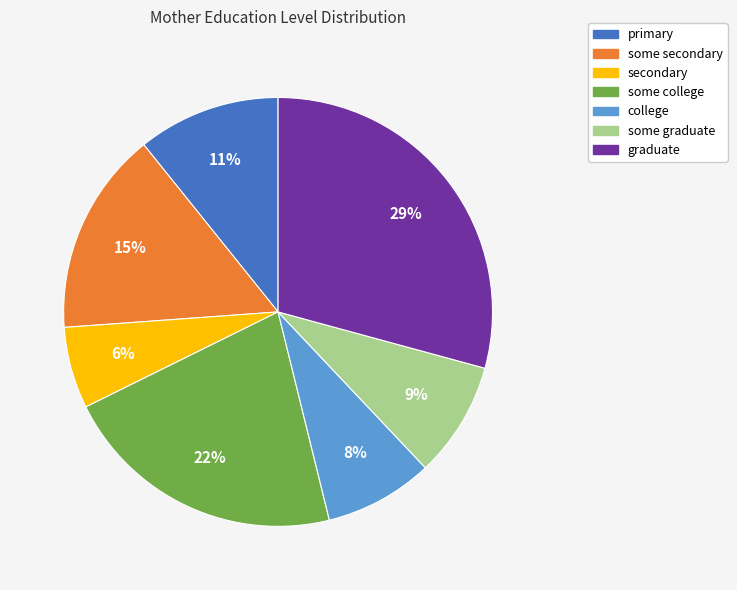

Do graduate and some graduate together represent more than half of the pie?

No